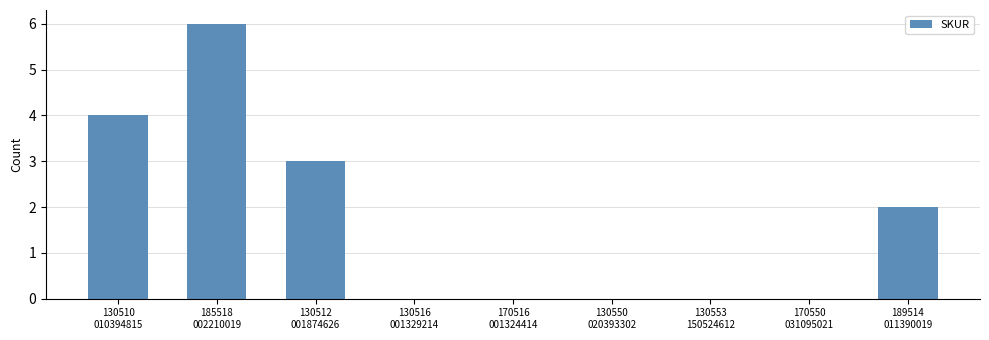

What is the difference between the values at 170550
031095021 and 130510
010394815?

4